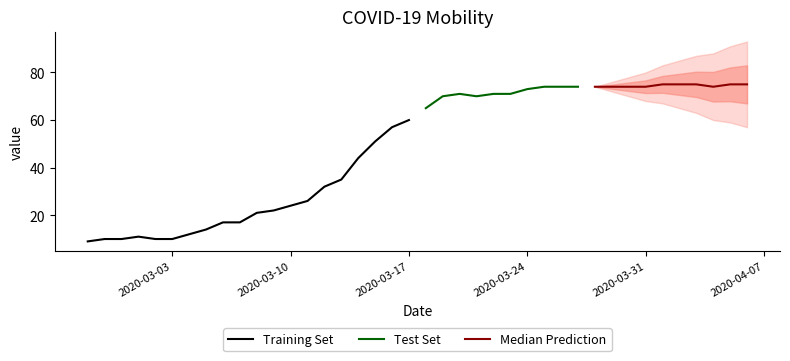

Where is the first local maximum?

2020-03-01